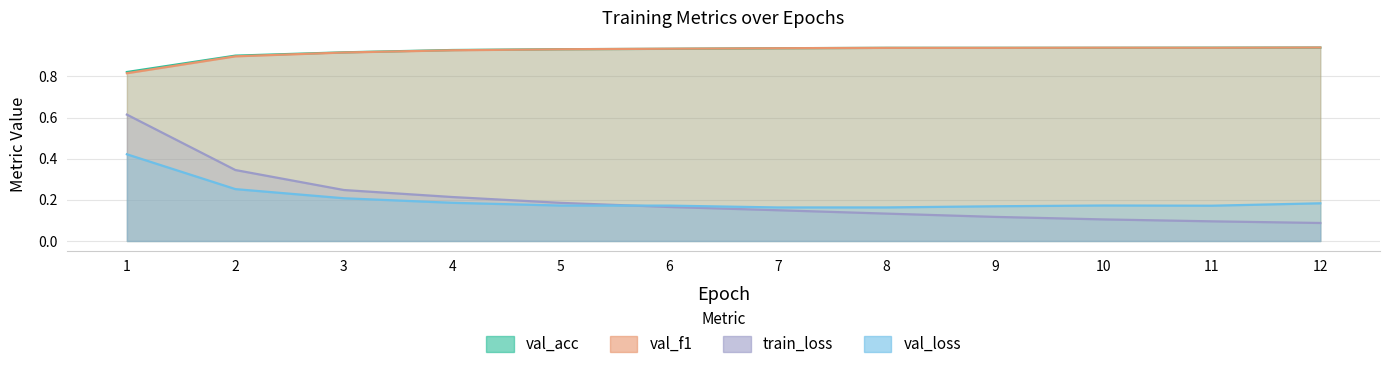

Which series ends up on top after the final intersection of val_acc and val_f1?

val_f1